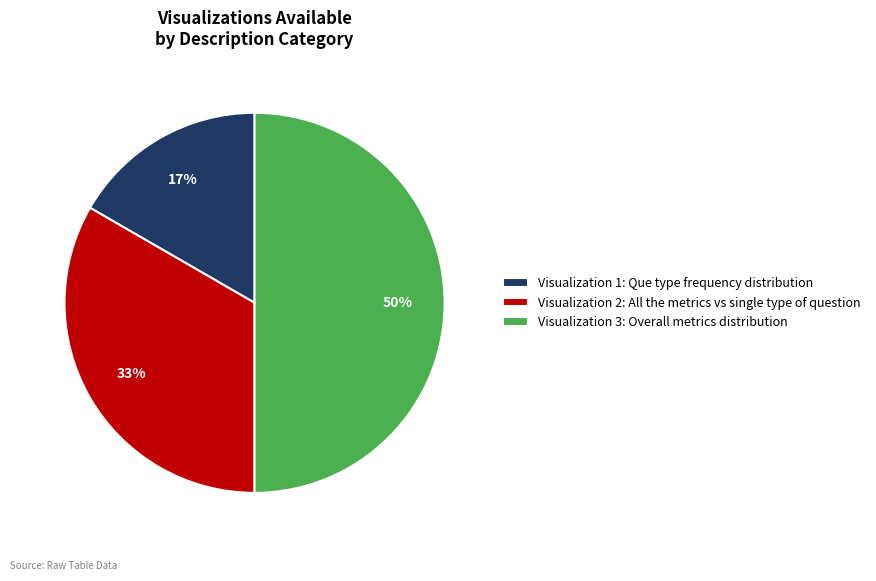

To the nearest percent, what is the difference between the largest and smallest slice percentages?

33%